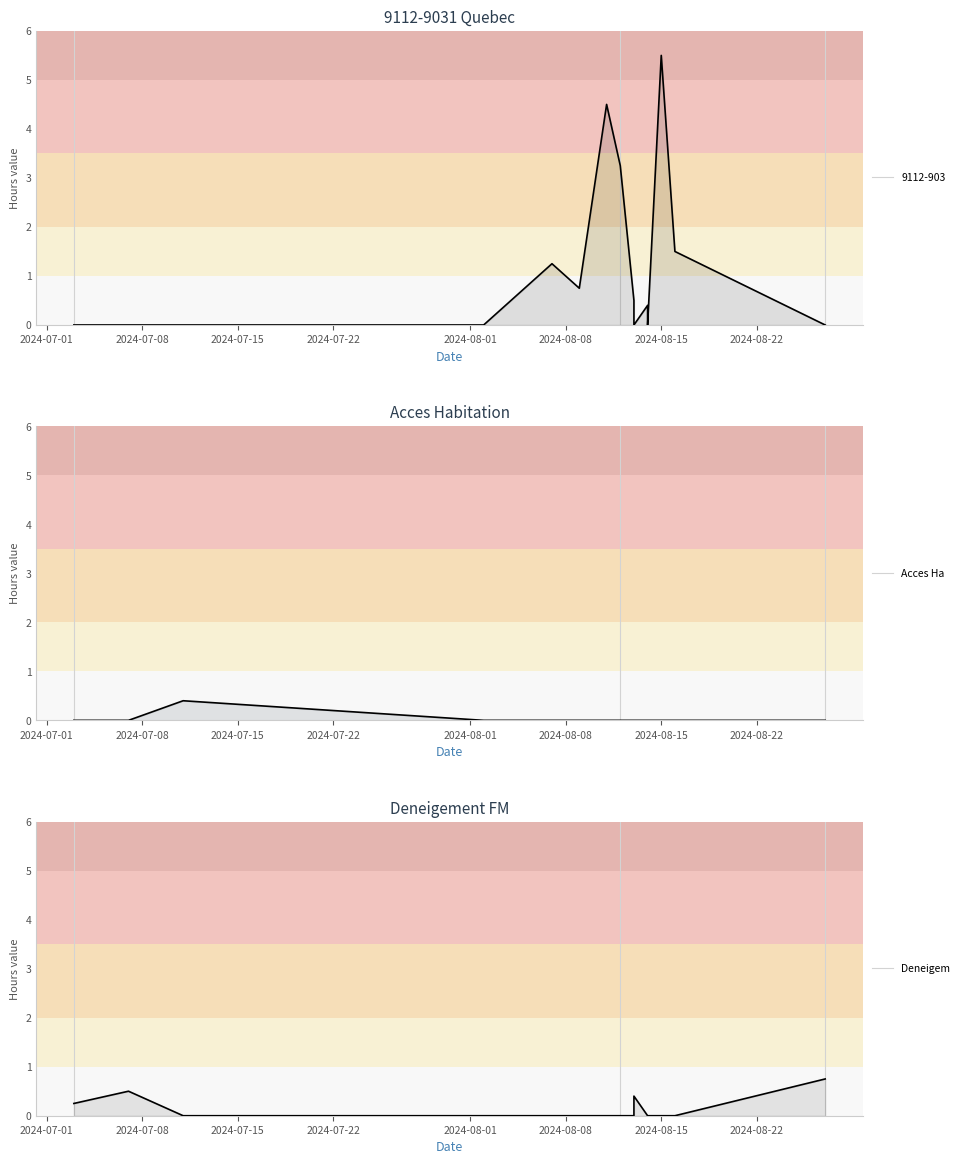

At how many categories does at least one series exceed 2?

3